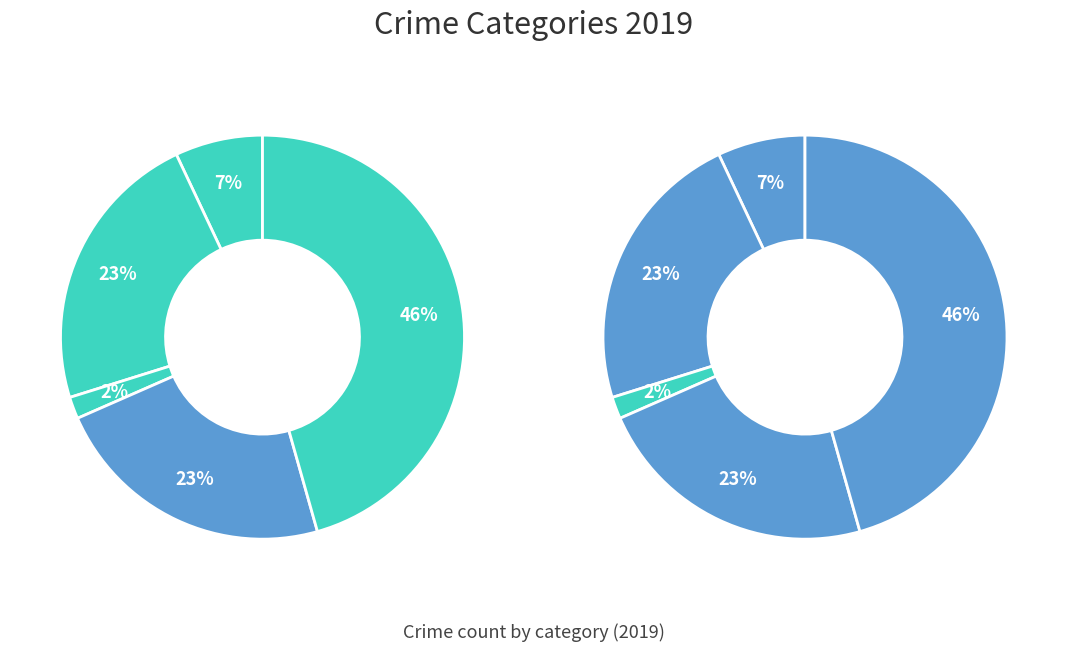

What is the total percentage of Robbery and Aggravated Assault?

29.8%